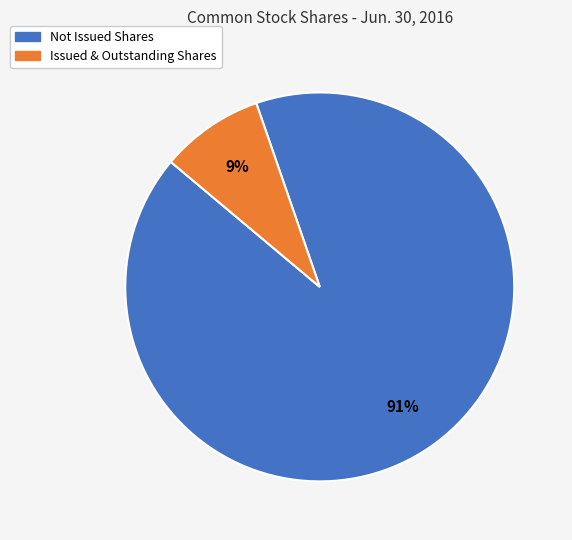

To the nearest percent, what is the average slice percentage?

50%